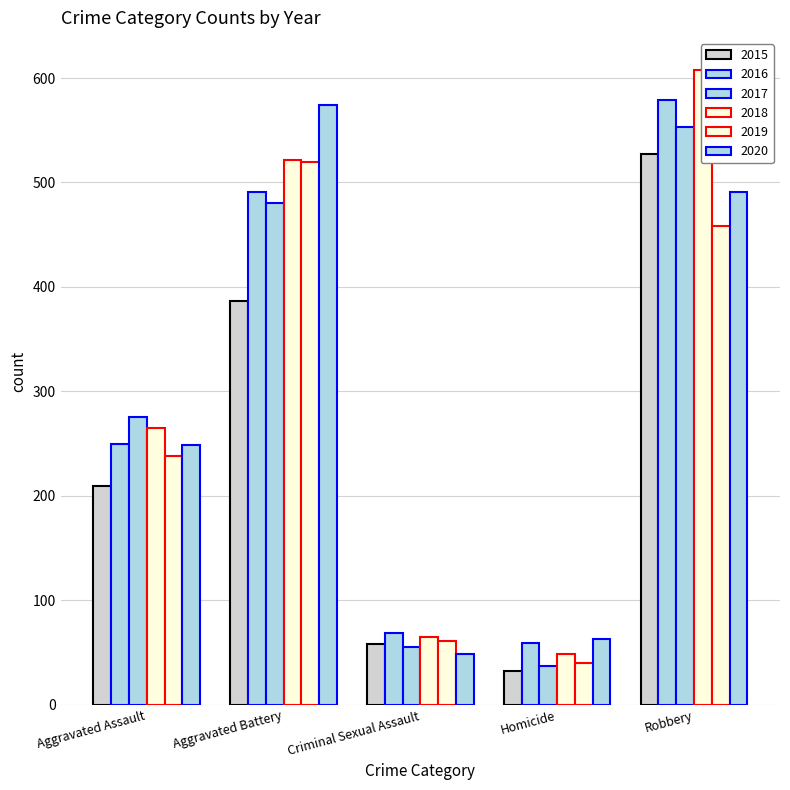

How many groups of bars are there?

5